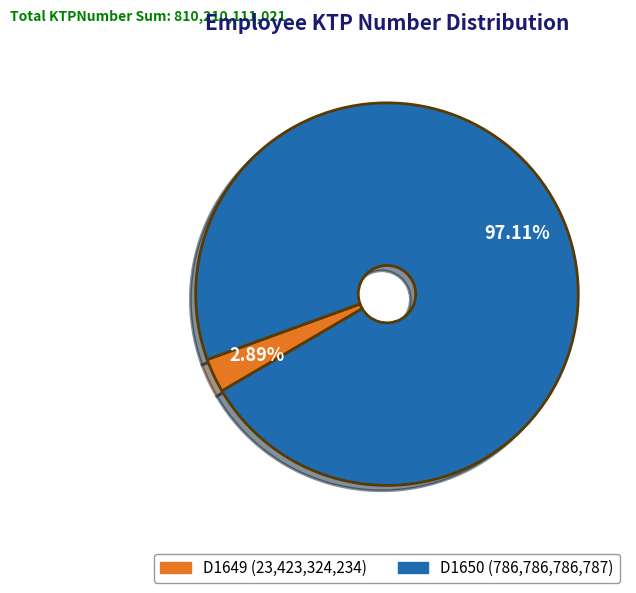

Which has a higher value, D1650 or D1649?

D1650